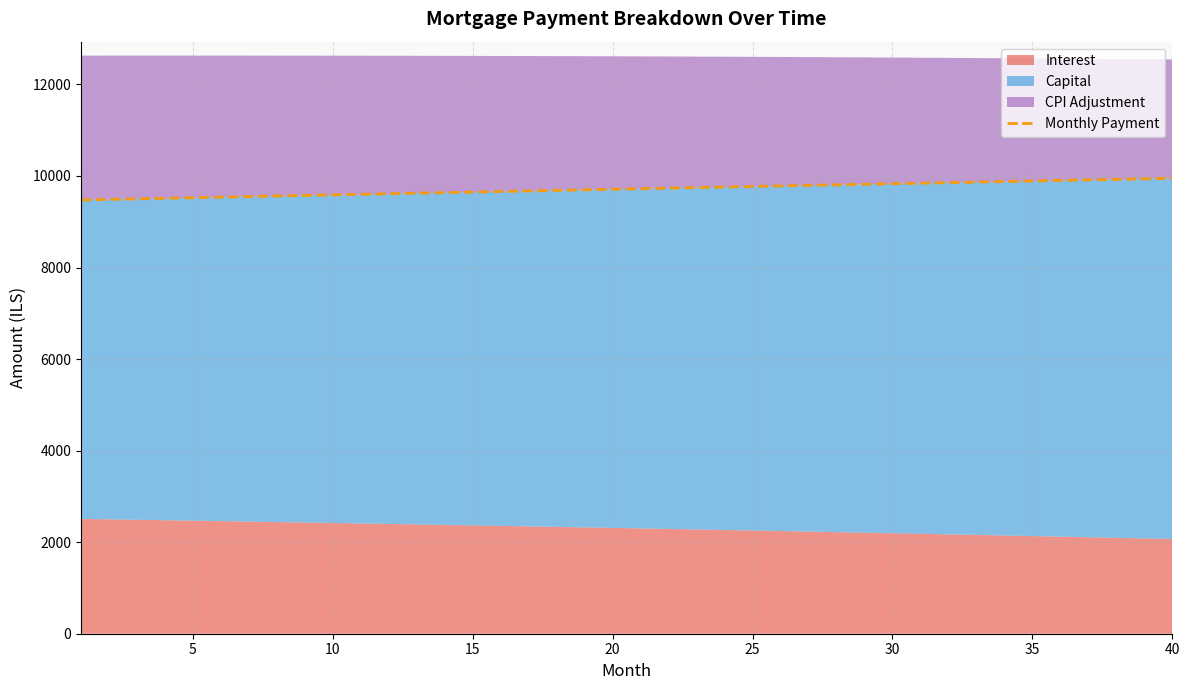

Does the chart have visible grid lines?

Yes